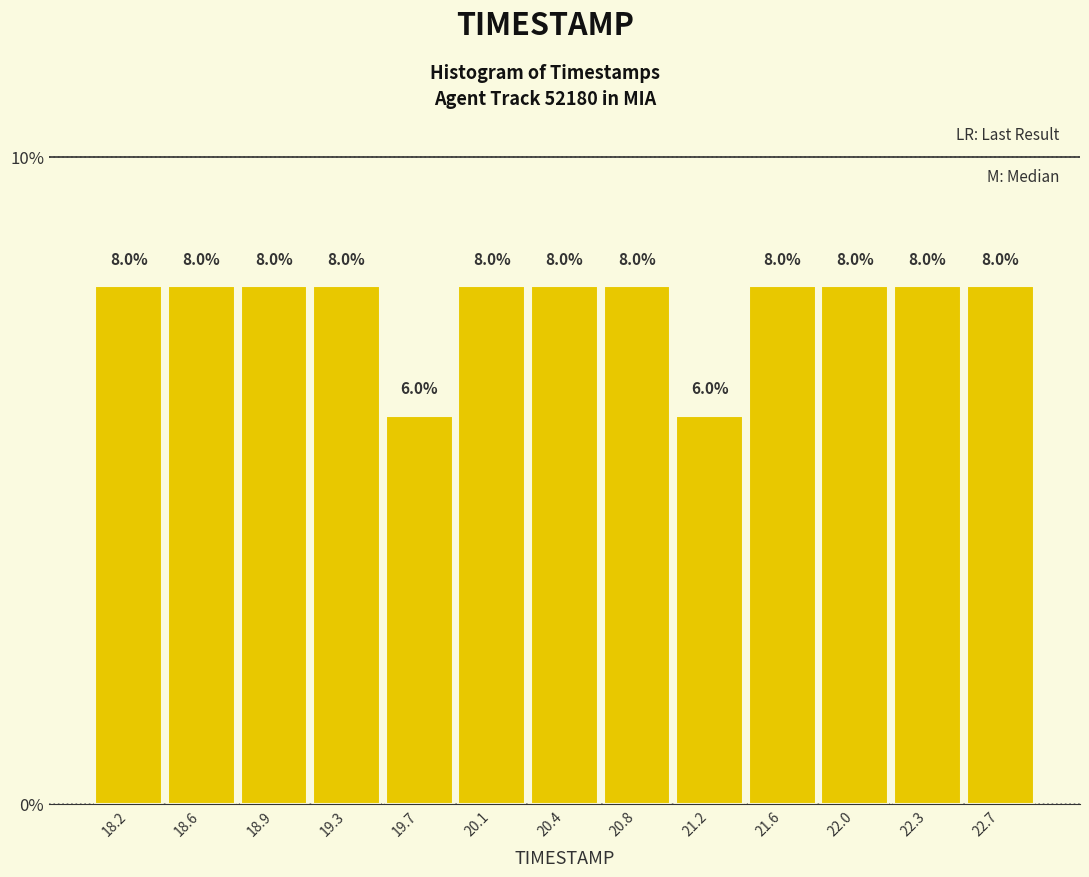

How tall is the bar that spans 22.50 to 22.90 on the x-axis? The bar edges are not printed on the chart, so give them approximately, as read against the axis.

8.0